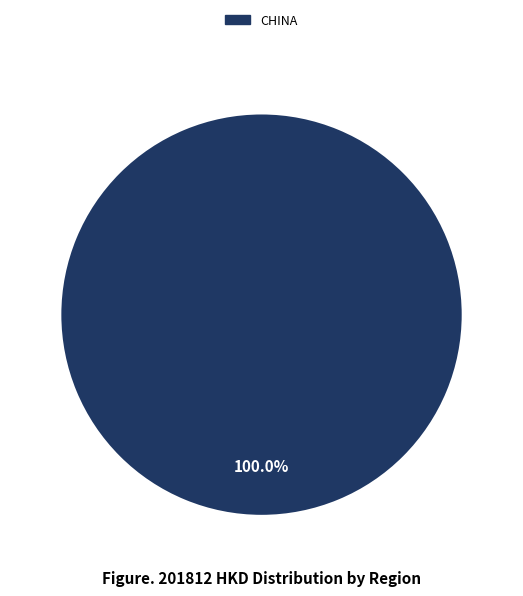

Is there any slice that represents more than half of the pie?

Yes